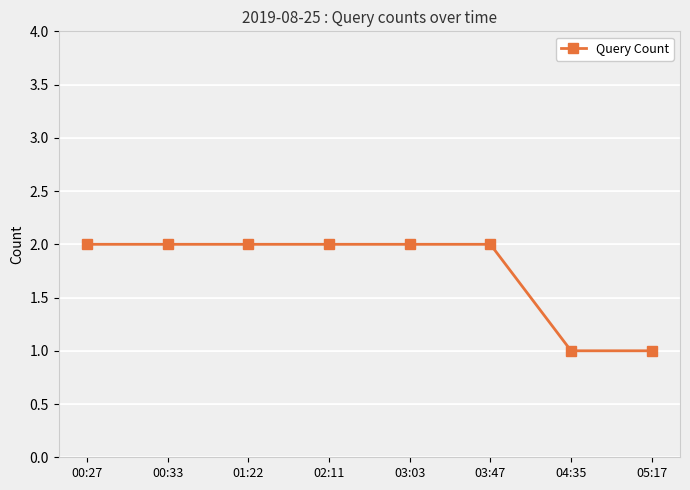

The value at 03:47 is 1. True or false?

False